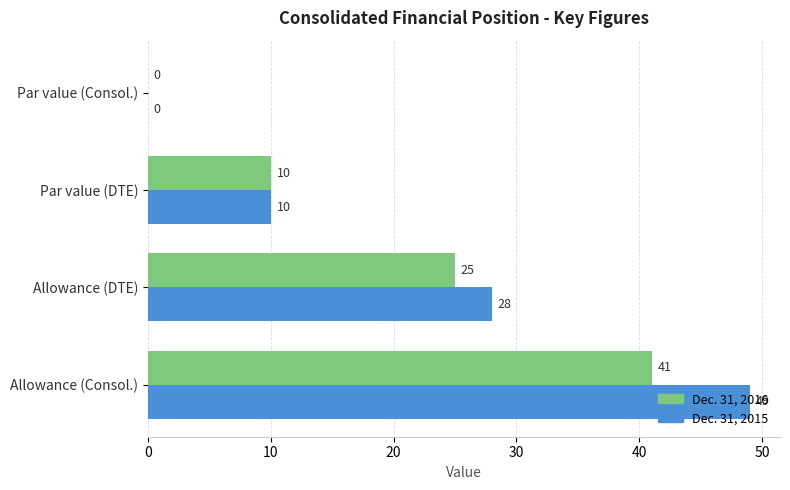

What is the sum of all Dec. 31, 2016 values?

76